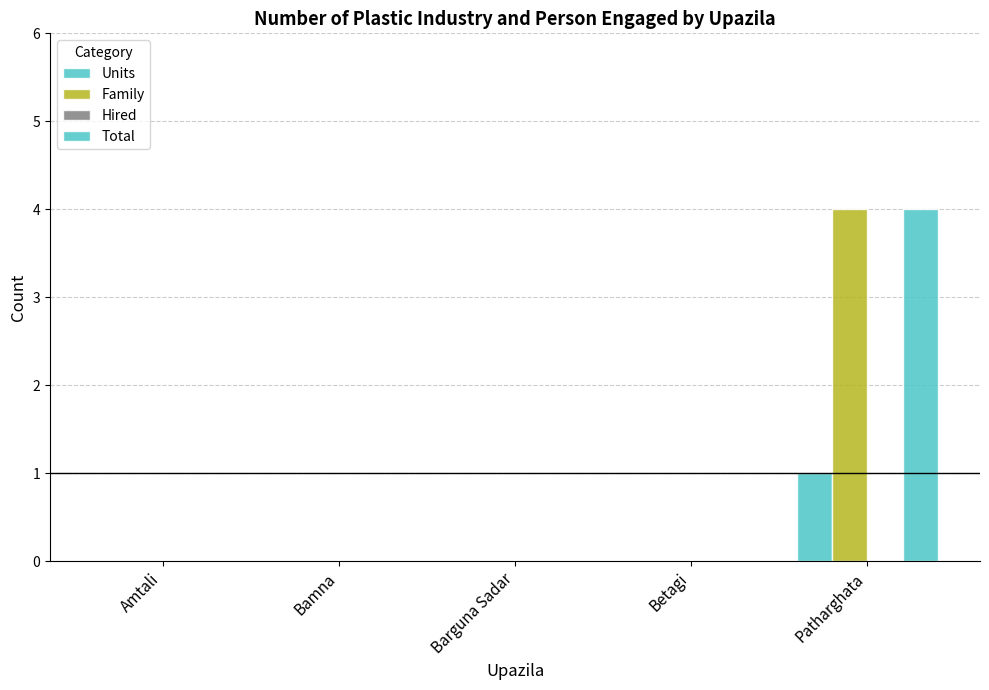

Count the Total values in the range 0 to 1.

4